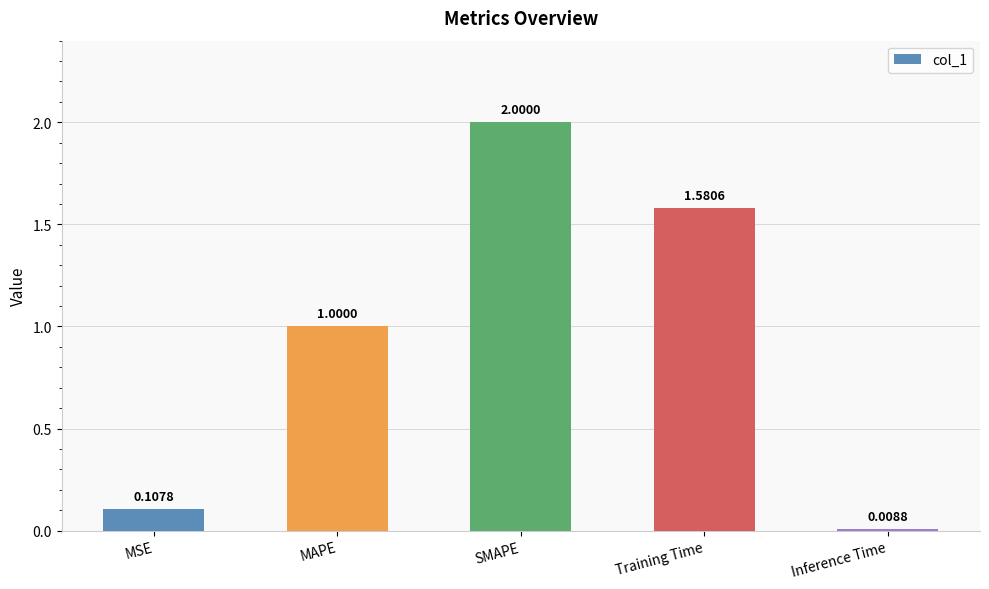

Does the chart contain any negative values?

No